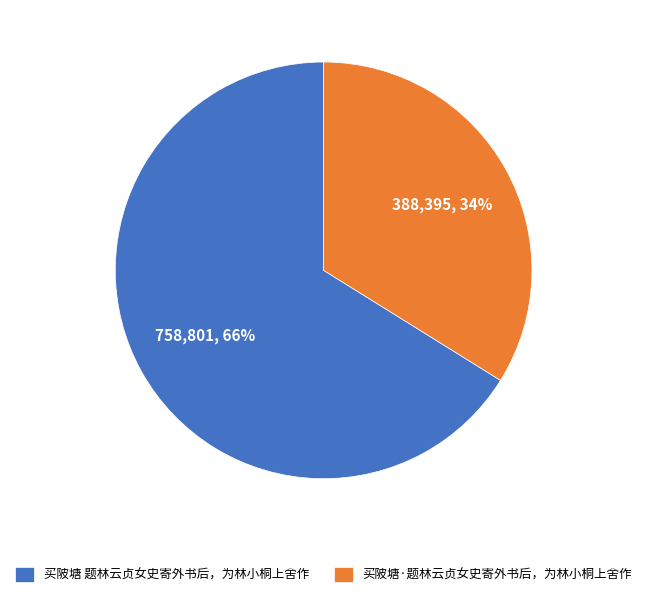

Which slice is the smallest?

买陂塘·题林云贞女史寄外书后，为林小桐上舍作